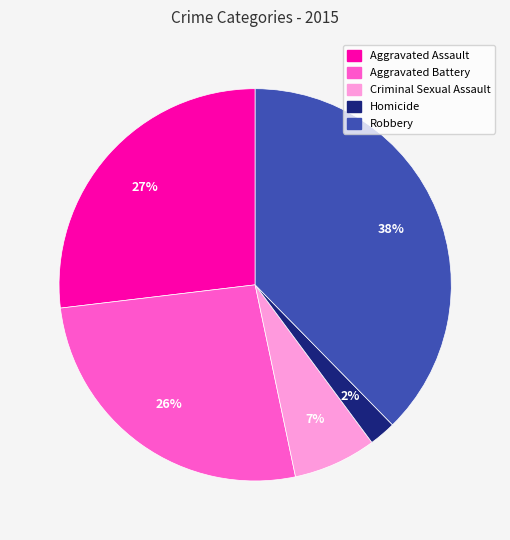

Is the sum of Robbery and Homicide greater than half?

No